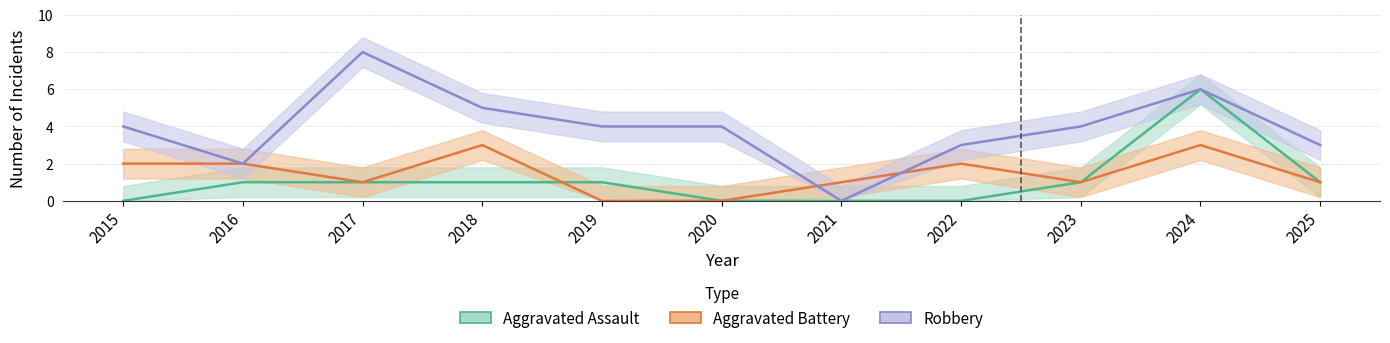

What is the difference between the highest and lowest values at 2016?

1